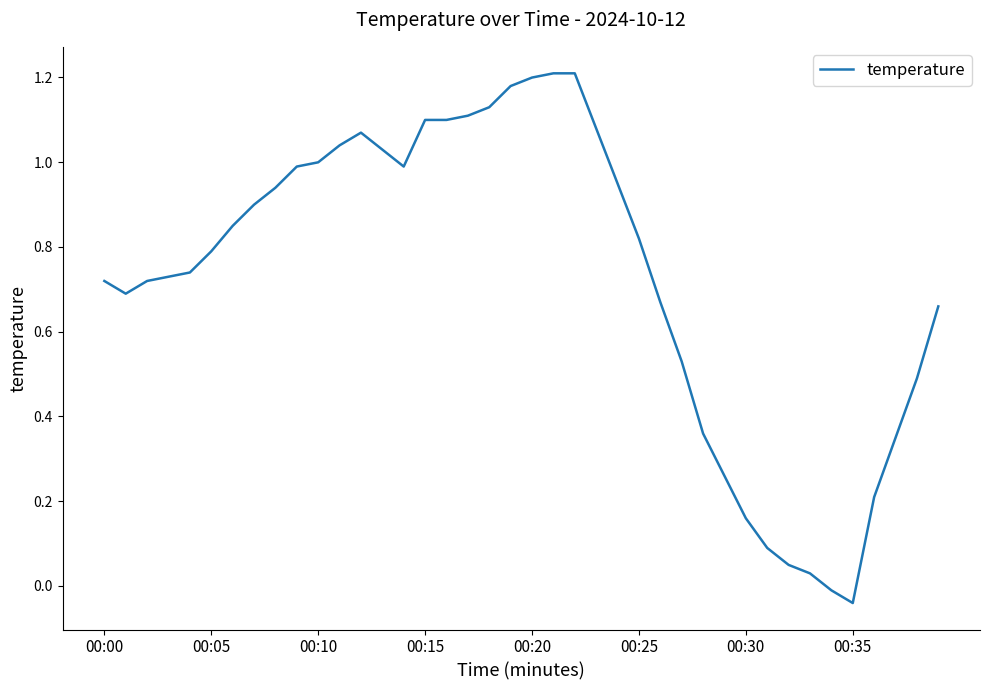

Which category has the lowest value across all series?

00:35